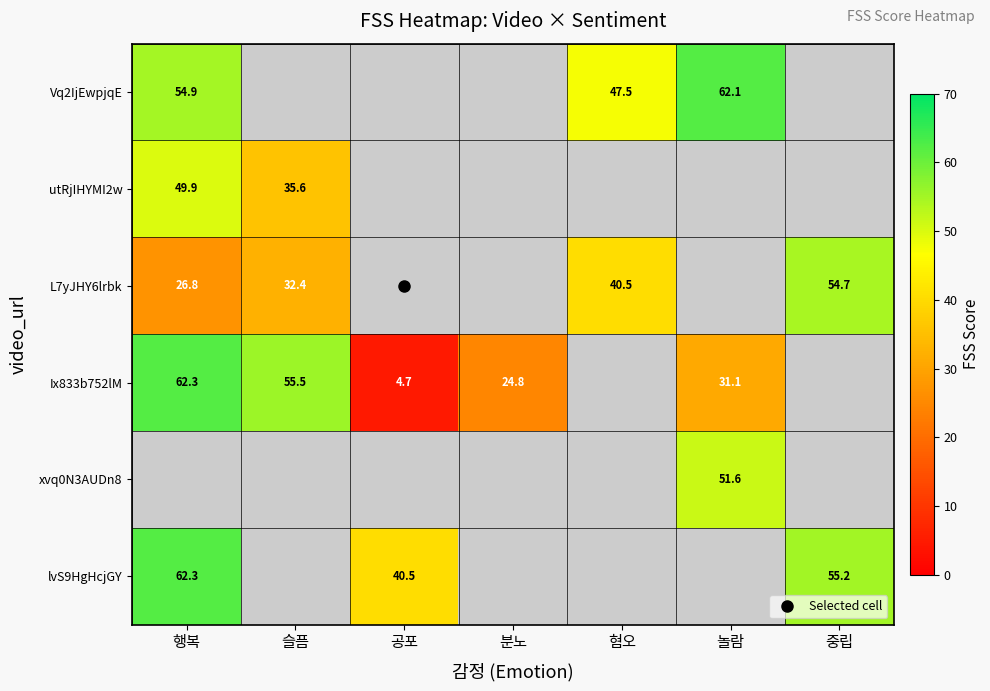

What value does the L7yJHY6lrbk series have at 혐오?

40.5